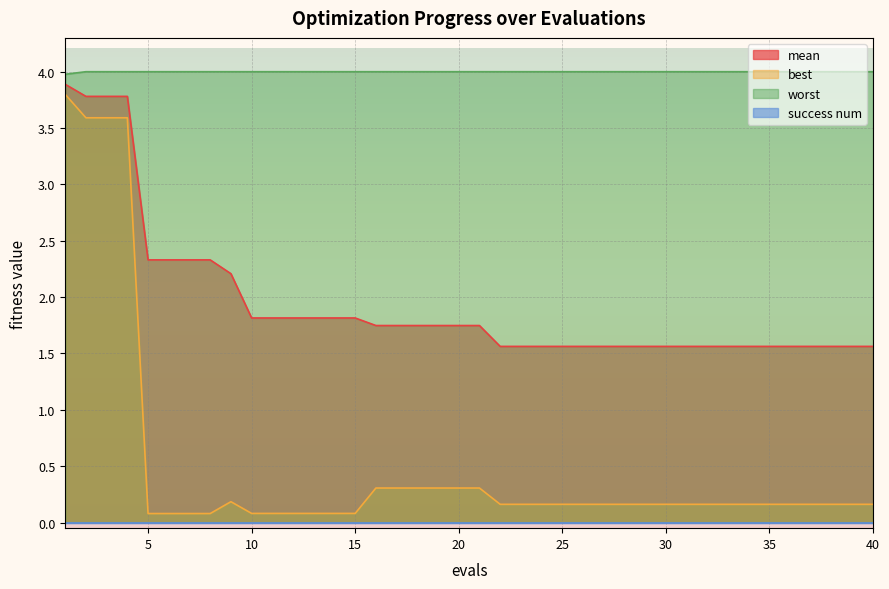

Which has a higher value, 36 or 30?

36